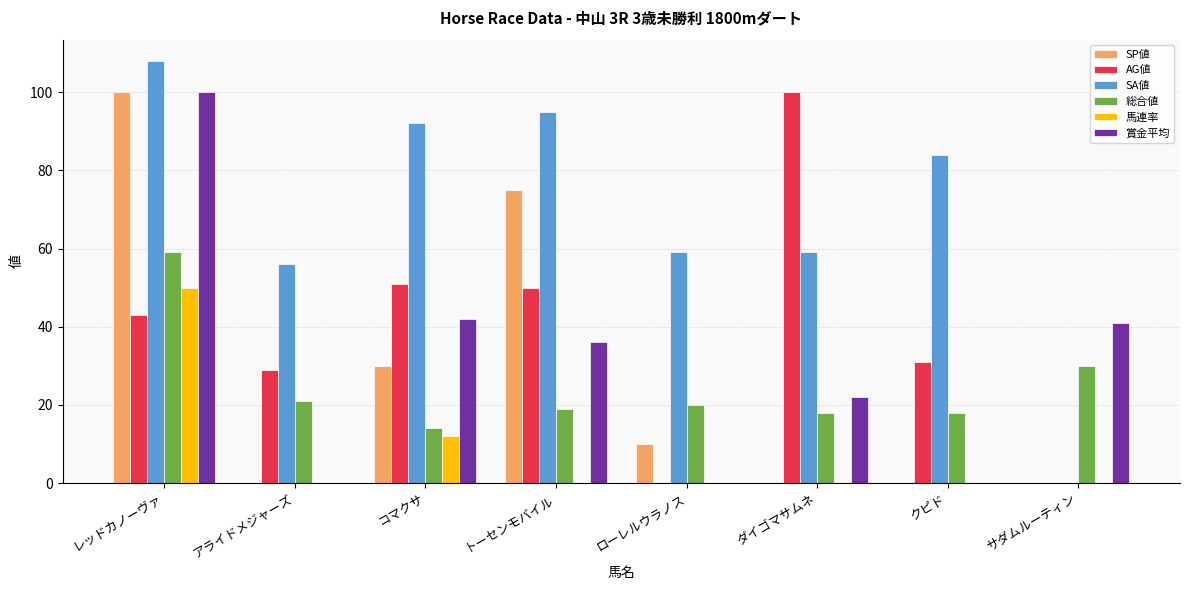

How many series are shown in this chart?

6